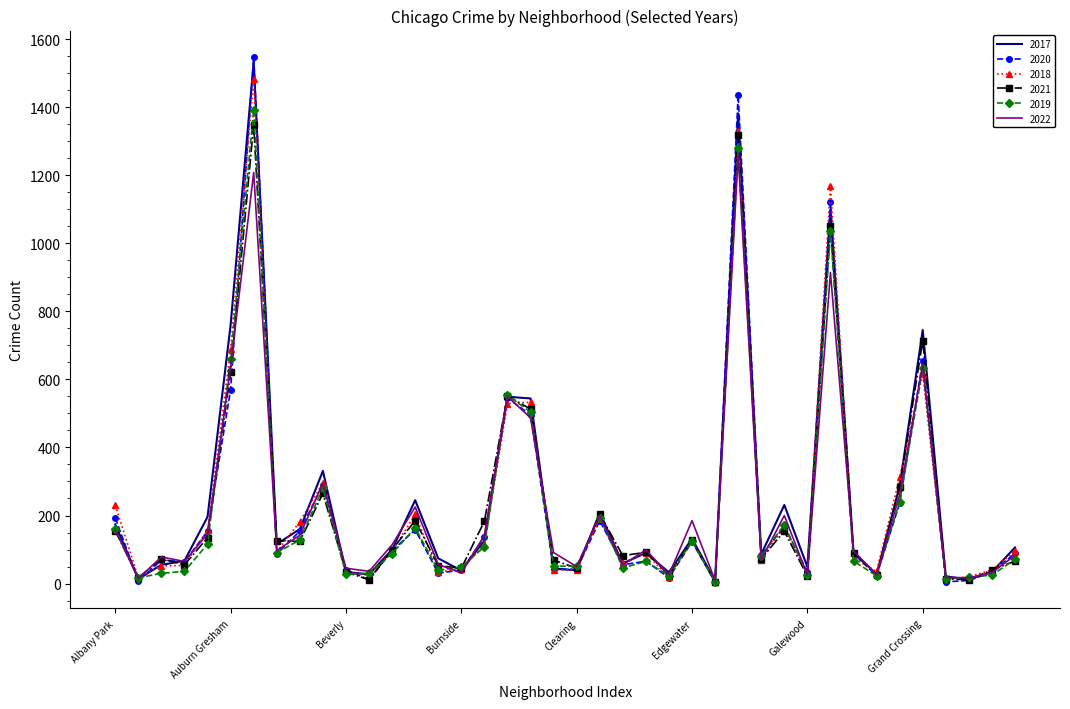

What is the maximum value shown in the chart?

1548